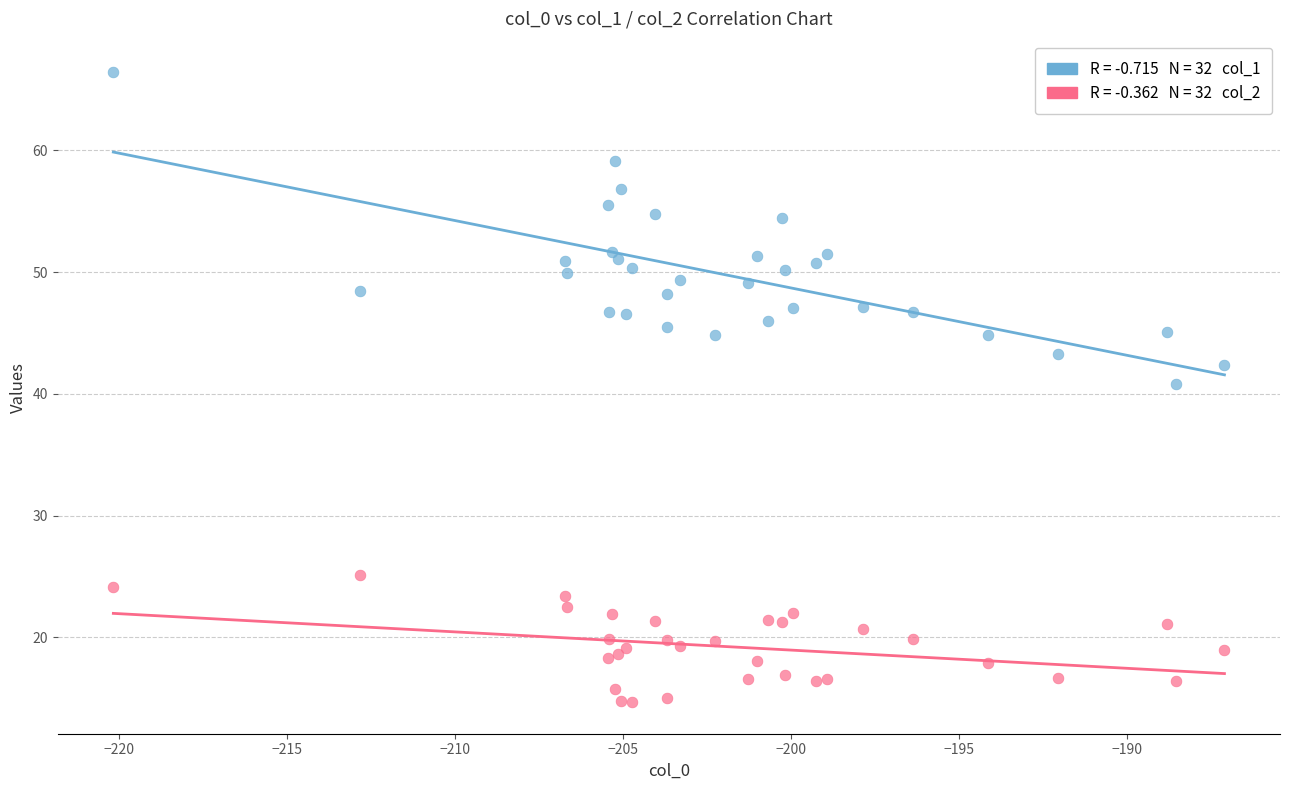

Across all series, what Y value is closest to 40?

40.8